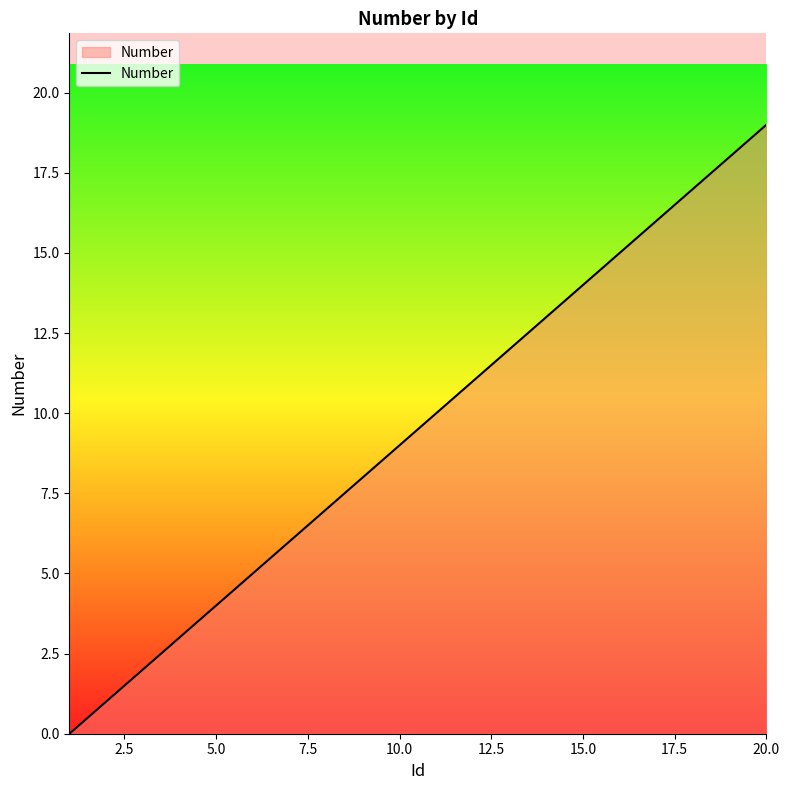

What is the greatest value displayed?

19